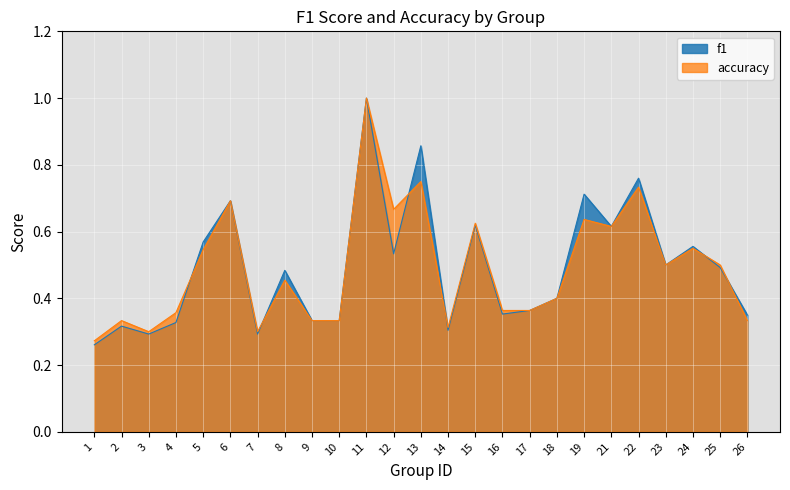

At which label does f1 reach its peak?

11